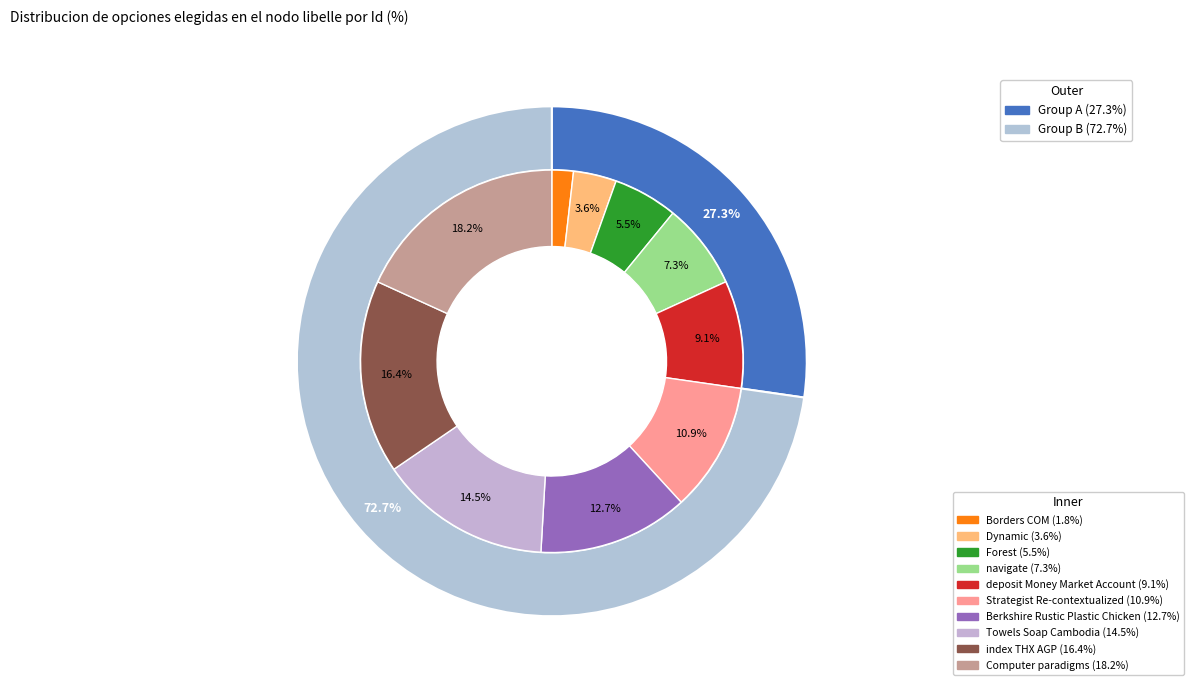

What is the ratio of the value at Forest to the value at Dynamic?

1.5